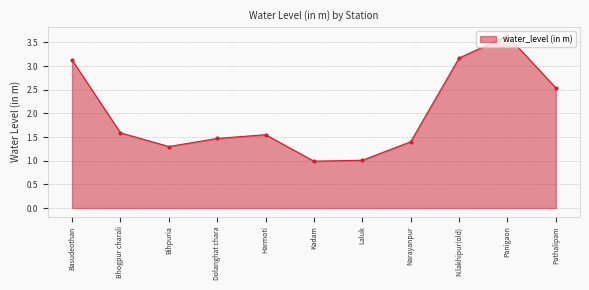

How many data points does each series have?

11